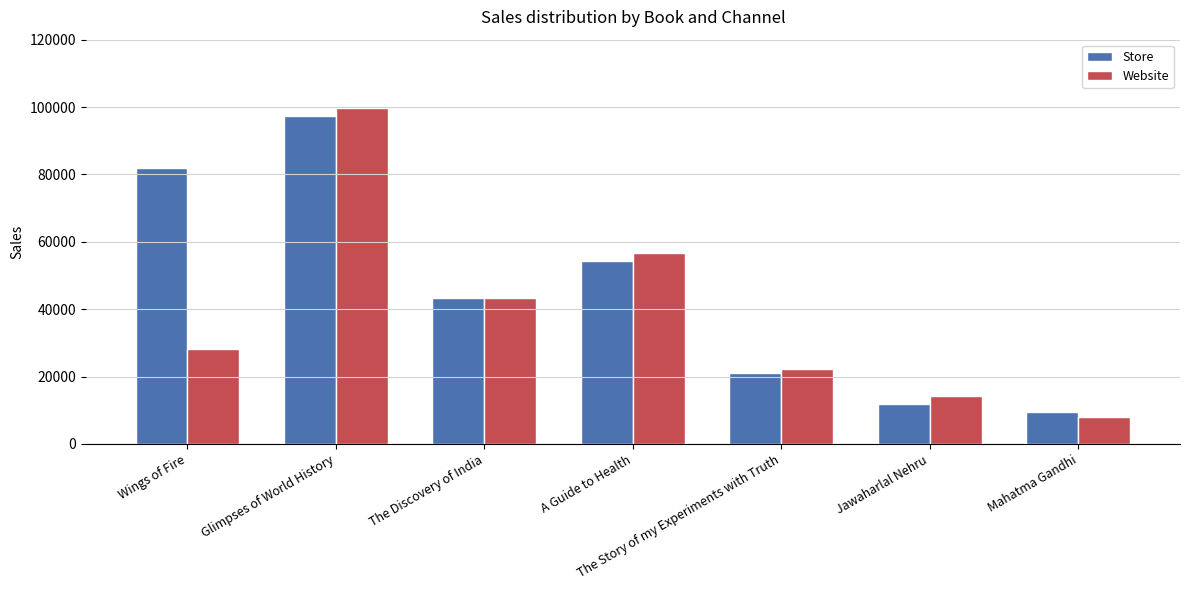

Read the Website value at Mahatma Gandhi.

8125.0